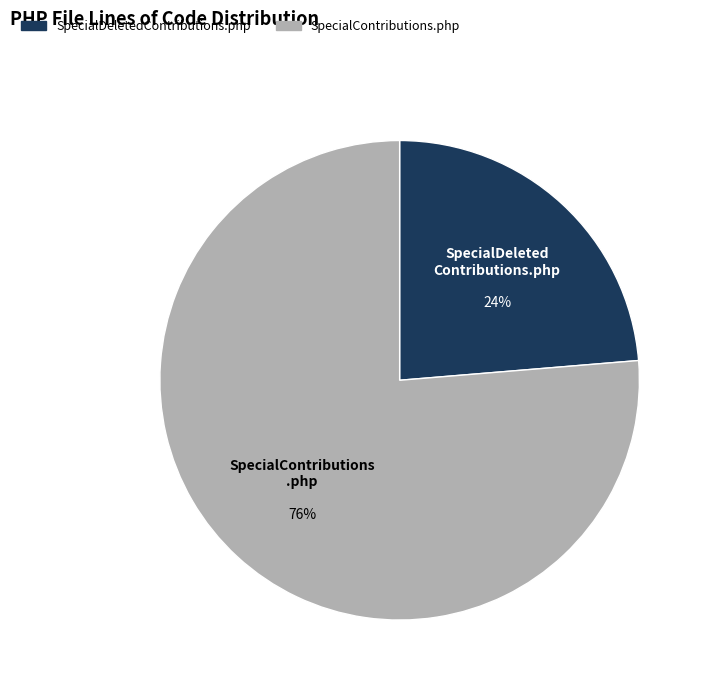

Is it true that SpecialDeletedContributions.php is 24% of the pie?

True